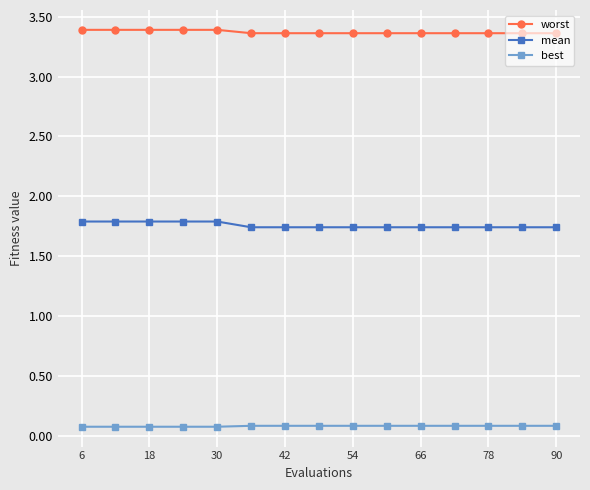

What is the sum of all worst values?

50.6